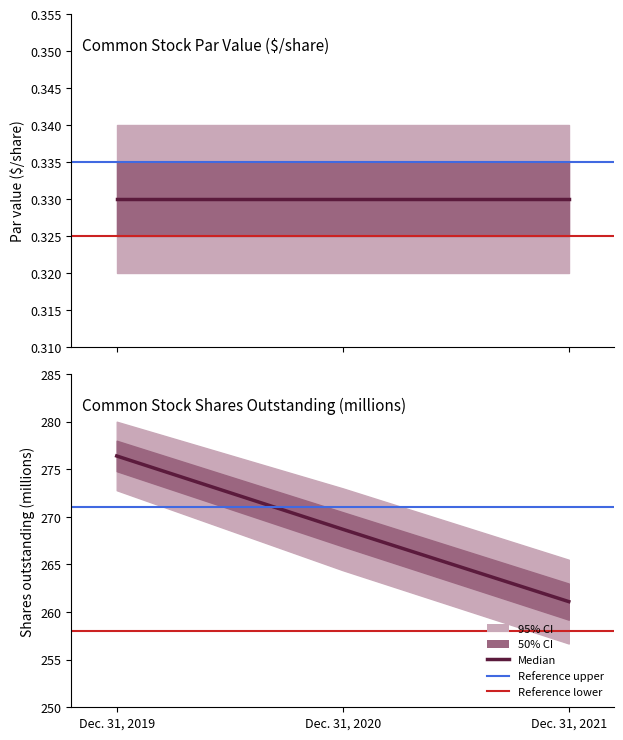

What is the sum of all Dec. 31, 2019 values?

276.7